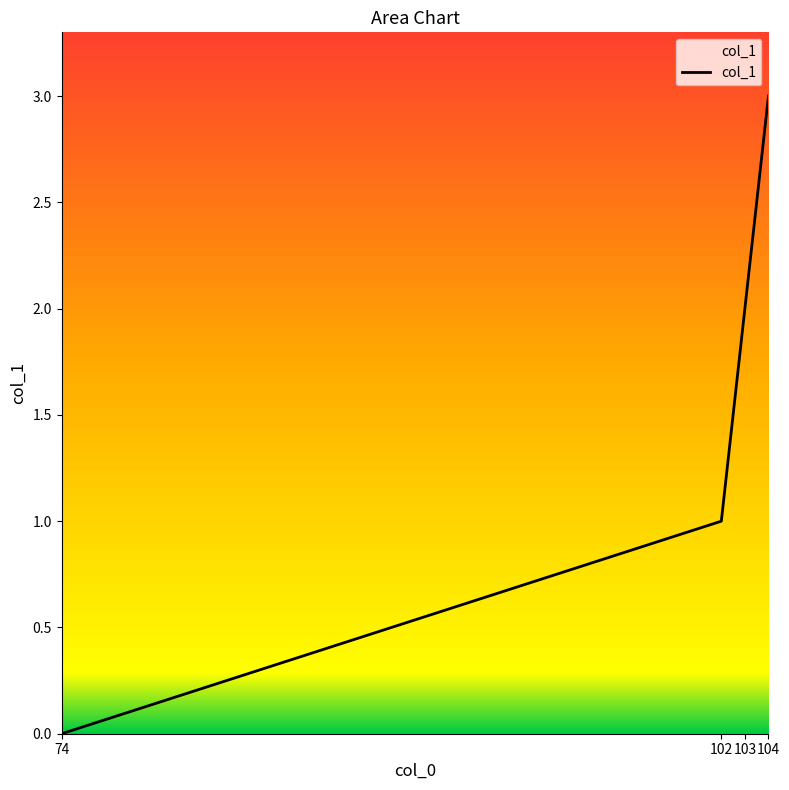

The chart shows a value of 1 at 102. True or false?

True